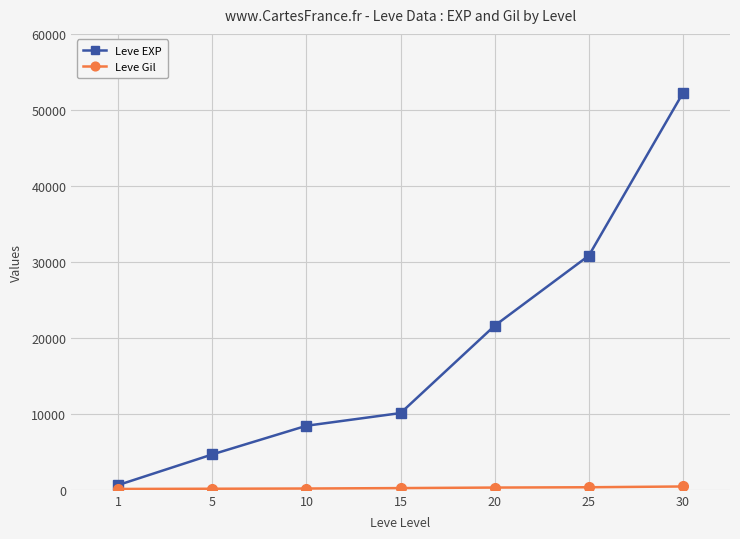

Which series has the largest total across all categories?

Leve EXP